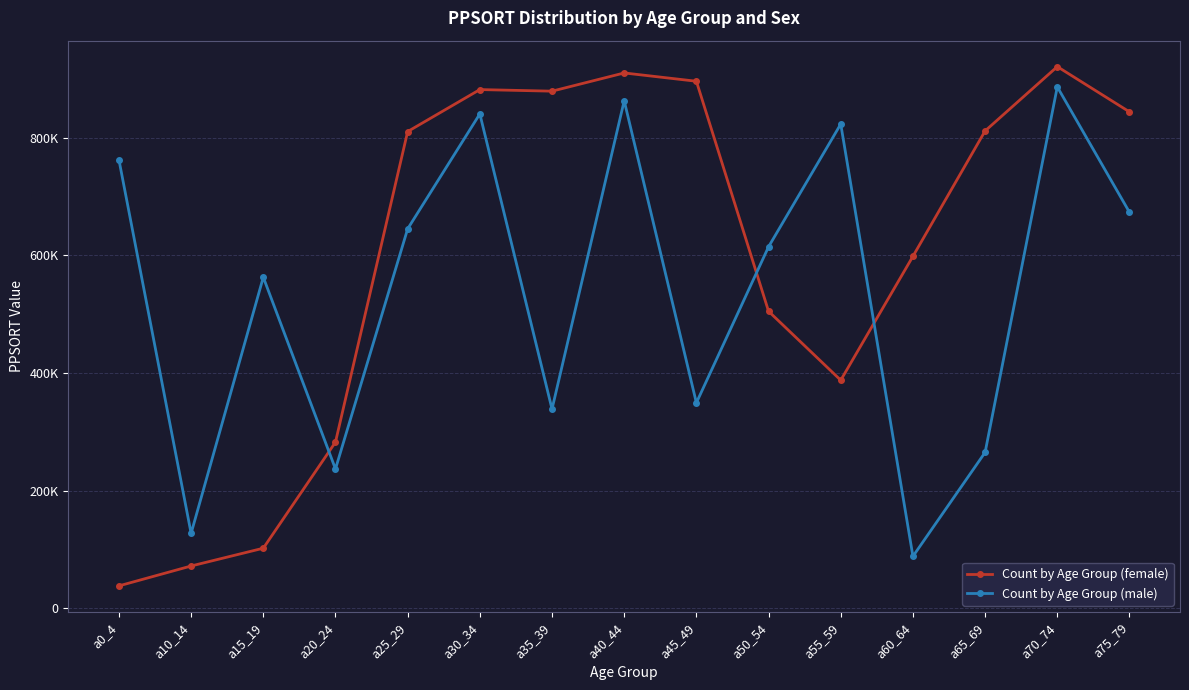

Which label corresponds to the largest value in the chart?

a70_74